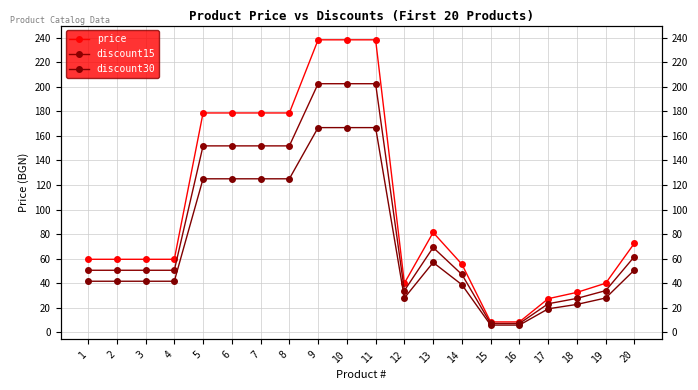

Reading left to right, transcribe all the data shown in this chart.

price: 1=59.5	2=59.5	3=59.5	4=59.5	5=178.6	6=178.6	7=178.6	8=178.6	9=238.1	10=238.1	11=238.1	12=40.1	13=81.4	14=55.5	15=8.6	16=8.6	17=27.5	18=32.6	19=40.1	20=72.7
discount15: 1=50.6	2=50.6	3=50.6	4=50.6	5=151.8	6=151.8	7=151.8	8=151.8	9=202.4	10=202.4	11=202.4	12=34.1	13=69.2	14=47.2	15=7.3	16=7.3	17=23.4	18=27.7	19=34.1	20=61.8
discount30: 1=41.7	2=41.7	3=41.7	4=41.7	5=125.0	6=125.0	7=125.0	8=125.0	9=166.7	10=166.7	11=166.7	12=28.0	13=57.0	14=38.9	15=6.0	16=6.0	17=19.2	18=22.8	19=28.0	20=50.9